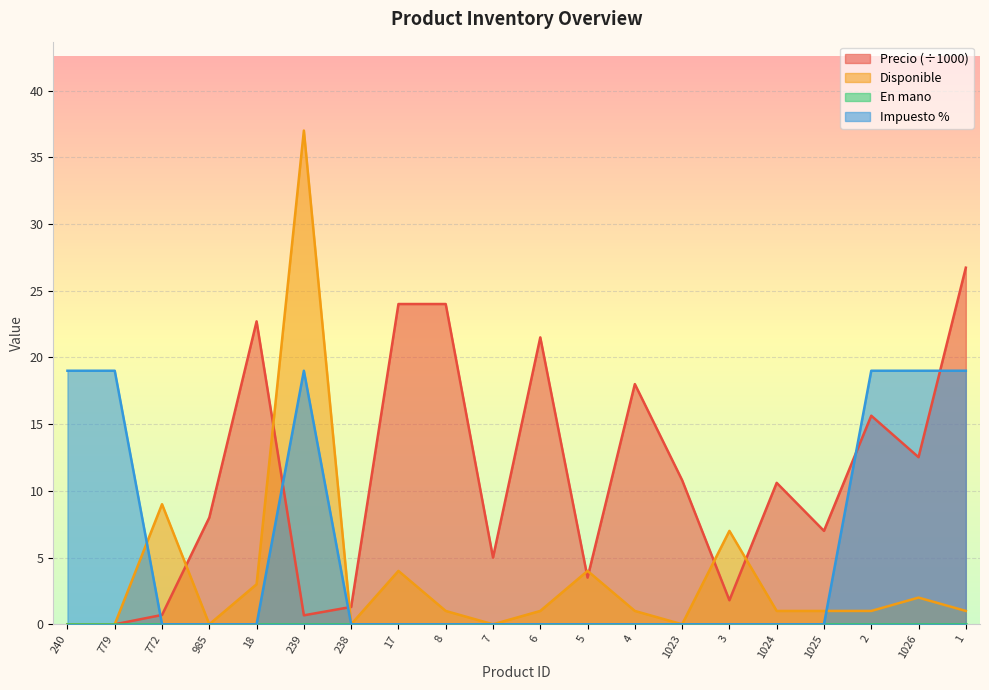

Reading right to left, list all the values displayed in this chart.

Precio: 1=26.7	1026=12.5	2=15.6	1025=7.0	1024=10.6	3=1.8	1023=10.8	4=18.0	5=3.5	6=21.5	7=5.0	8=24.0	17=24.0	238=1.3	239=0.7	18=22.7	985=8.0	772=0.7	779=0.0	240=0.0
Disponible: 1=1.0	1026=2.0	2=1.0	1025=1.0	1024=1.0	3=7.0	1023=0.0	4=1.0	5=4.0	6=1.0	7=0.0	8=1.0	17=4.0	238=0.0	239=37.0	18=3.0	985=0.0	772=9.0	779=0.0	240=0.0
Impuesto %: 1=19.0	1026=19.0	2=19.0	1025=0.0	1024=0.0	3=0.0	1023=0.0	4=0.0	5=0.0	6=0.0	7=0.0	8=0.0	17=0.0	238=0.0	239=19.0	18=0.0	985=0.0	772=0.0	779=19.0	240=19.0